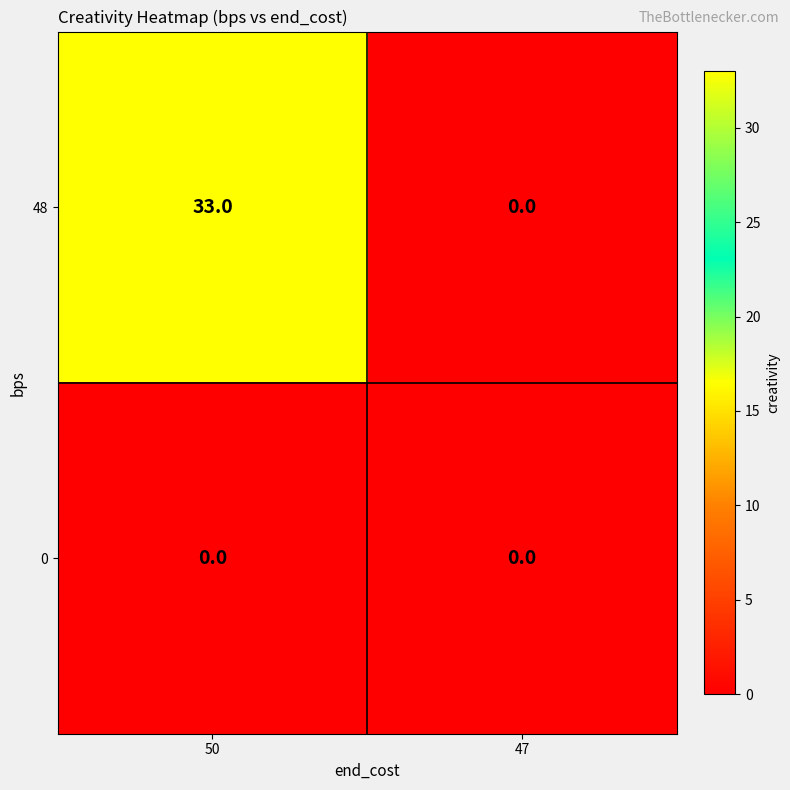

Which series changed the most between 50 and 47?

48